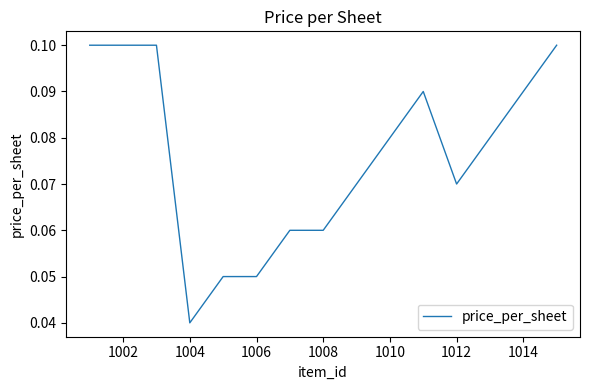

True or false: there are more than 0 points higher than both neighbors.

True